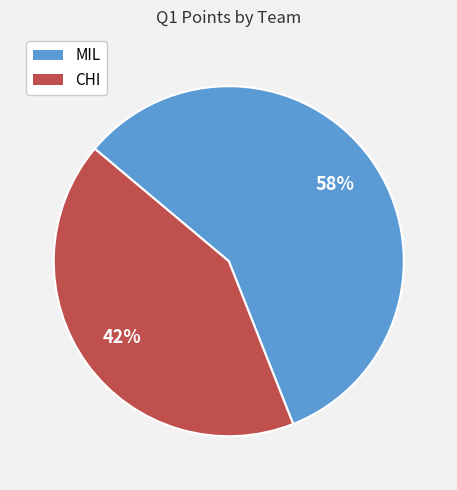

To the nearest percent, what is the difference between the MIL and CHI slice percentages?

16%